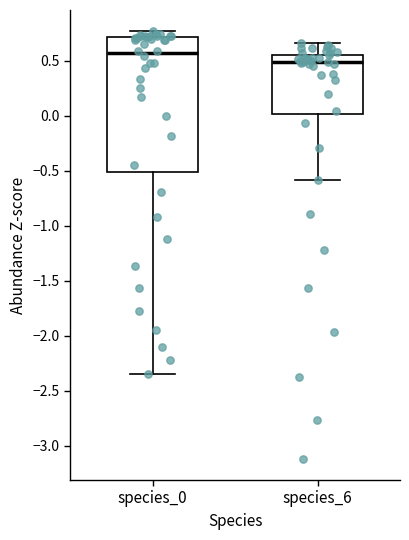

Reading left to right, transcribe this box plot: for each box, give where its median line is, the range the box spans, and where its two whiskers end, as read against the y-axis. The values are not printed on the chart, so give them approximately, as read against the axis.

species_0: median 0.55, box -0.50 to 0.70, whiskers -2.35 to 0.75
species_6: median 0.50, box 0.00 to 0.55, whiskers -0.60 to 0.65